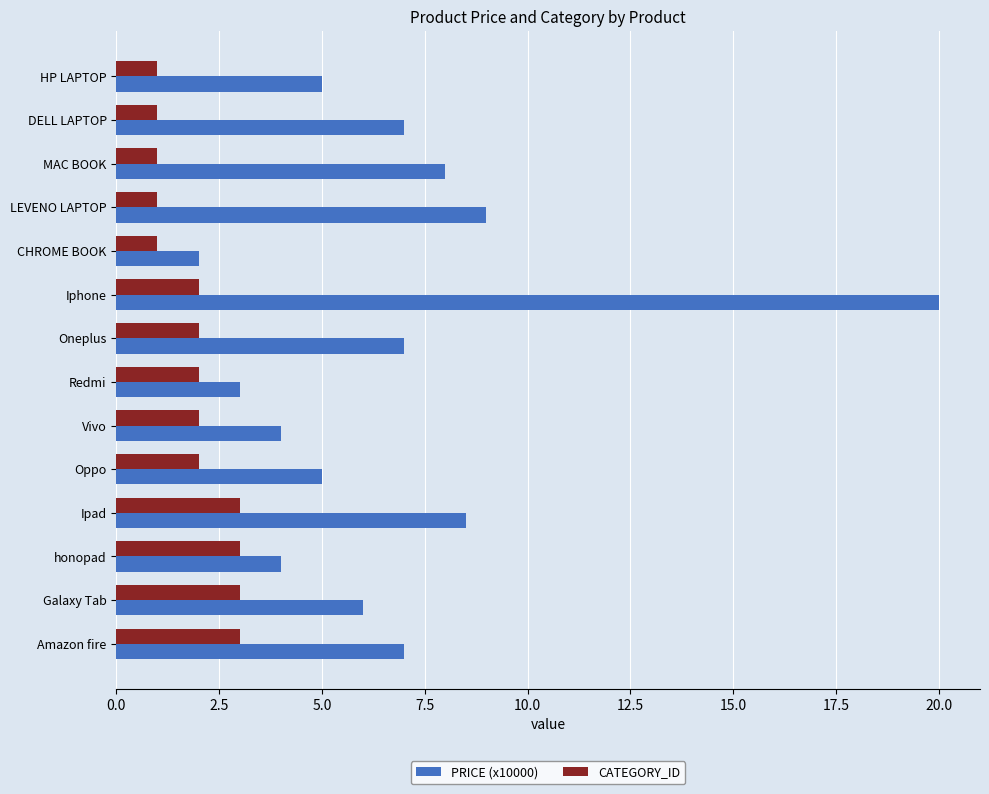

List the series in order of their overall mean, lowest first.

CATEGORY_ID, PRICE (x10000)